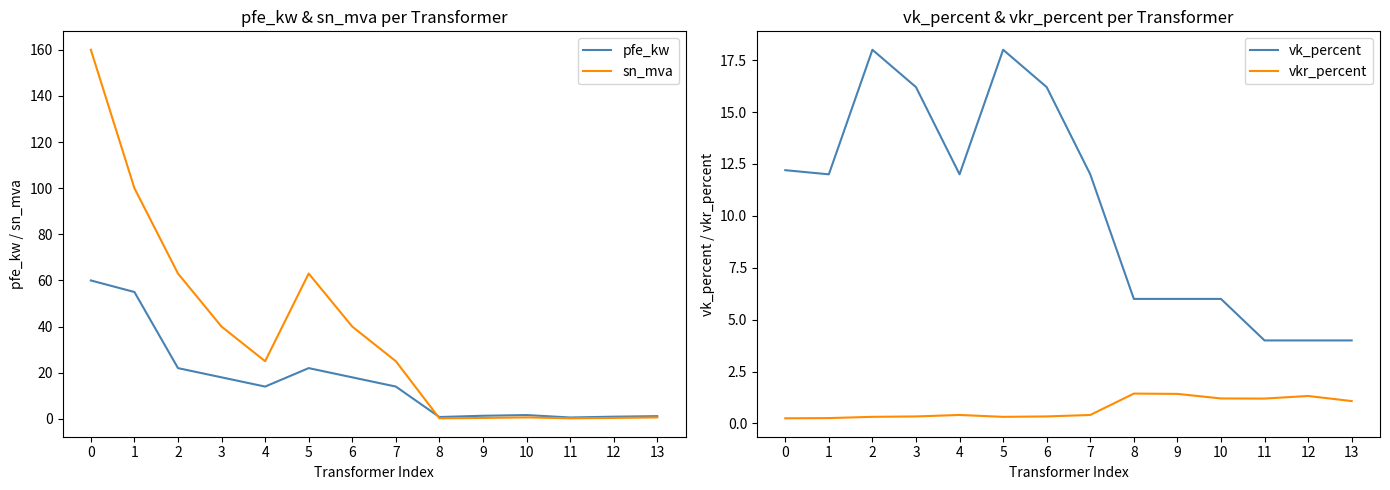

Reading left to right, what are all the values shown in this chart?

pfe_kw: 0=60.0	1=55.0	2=22.0	3=18.0	4=14.0	5=22.0	6=18.0	7=14.0	8=0.8	9=1.4	10=1.6	11=0.6	12=0.9	13=1.2
sn_mva: 0=160.0	1=100.0	2=63.0	3=40.0	4=25.0	5=63.0	6=40.0	7=25.0	8=0.2	9=0.4	10=0.6	11=0.2	12=0.4	13=0.6
vk_percent: 0=12.2	1=12.0	2=18.0	3=16.2	4=12.0	5=18.0	6=16.2	7=12.0	8=6.0	9=6.0	10=6.0	11=4.0	12=4.0	13=4.0
vkr_percent: 0=0.2	1=0.3	2=0.3	3=0.3	4=0.4	5=0.3	6=0.3	7=0.4	8=1.4	9=1.4	10=1.2	11=1.2	12=1.3	13=1.1